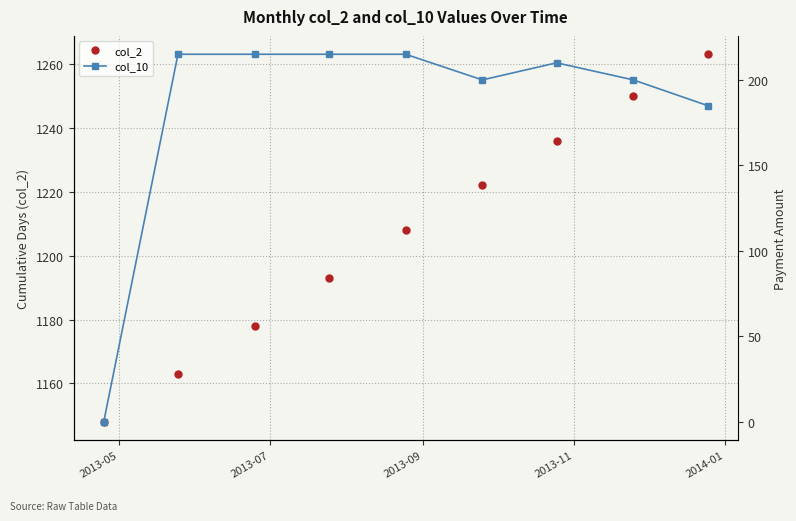

Which series has the largest total across all categories?

col_2